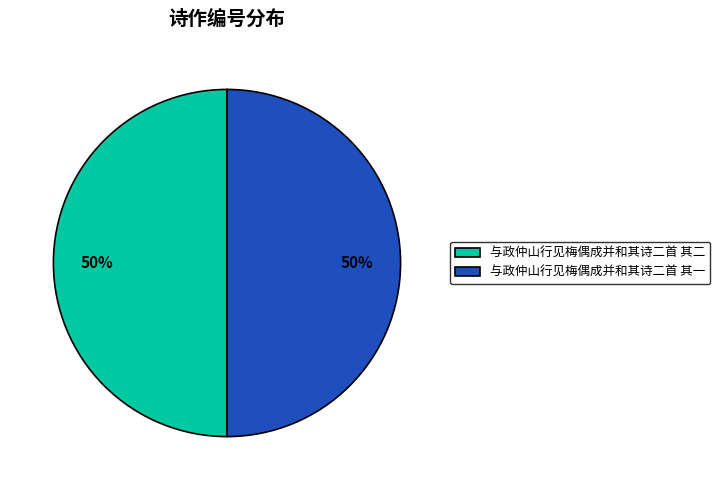

Approximately how many times larger is the value at 与政仲山行见梅偶成并和其诗二首 其二 compared to 与政仲山行见梅偶成并和其诗二首 其一?

1.0